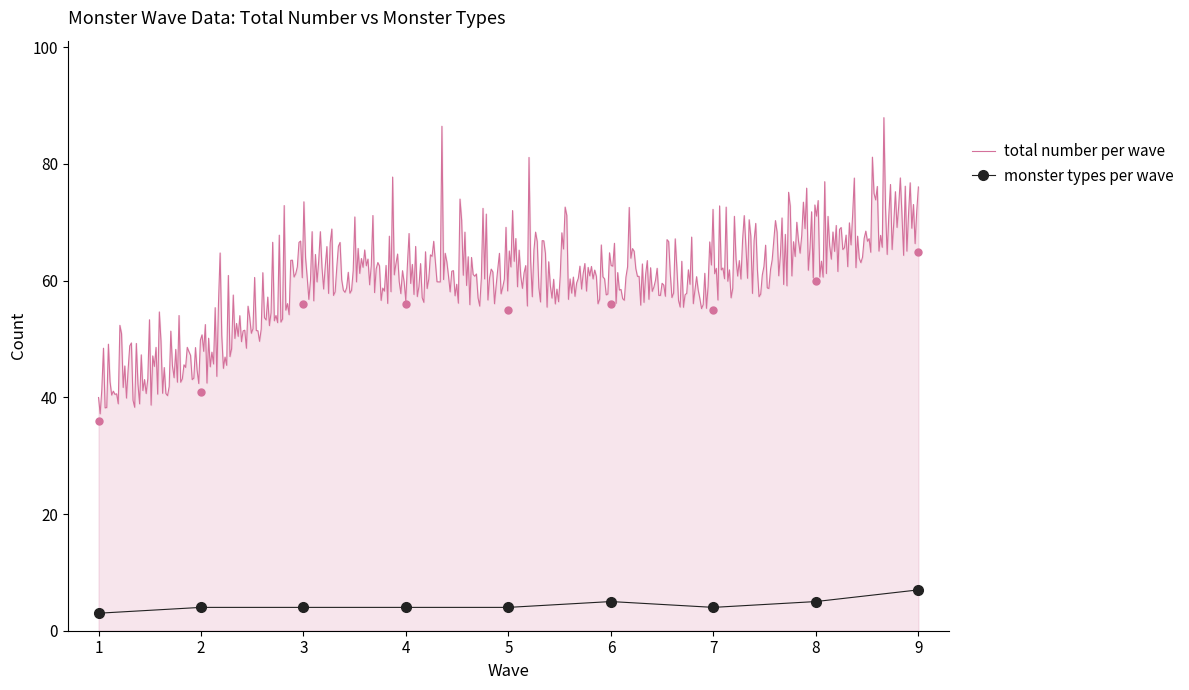

Which series has the largest range (max minus min)?

total number per wave